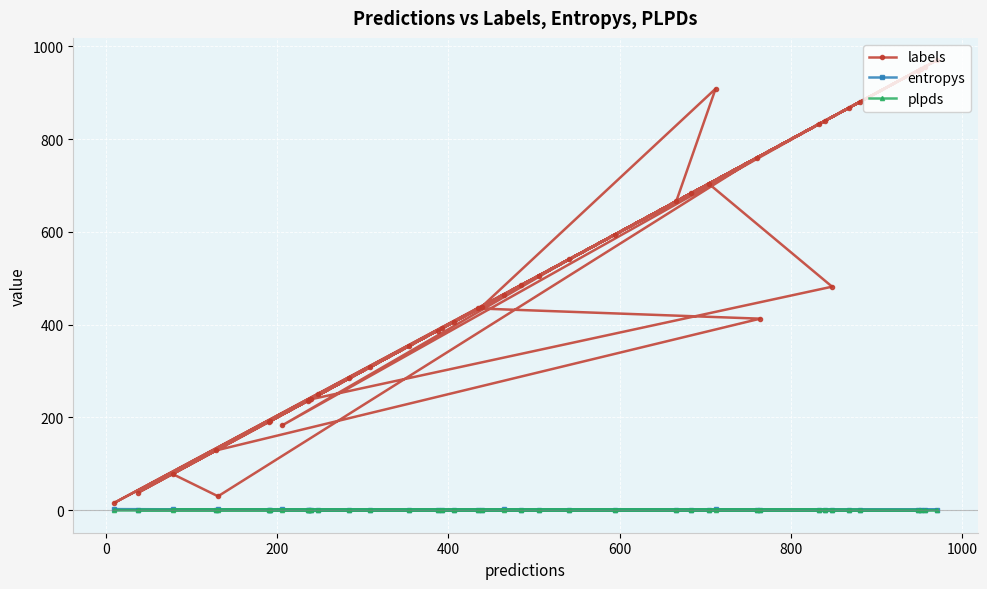

Reading left to right, list all the values displayed in this chart.

labels: 406.0	840.0	191.0	880.0	308.0	485.0	760.0	30.0	78.0	952.0	666.0	909.0	439.0	956.0	970.0	868.0	38.0	129.0	413.0	435.0	506.0	16.0	594.0	387.0	948.0	192.0	236.0	354.0	392.0	250.0	237.0	465.0	704.0	482.0	239.0	683.0	541.0	183.0	833.0	284.0
entropys: 0.4	0.4	1.1	0.4	1.1	1.1	0.4	1.5	2.0	0.4	0.3	1.8	0.4	0.4	1.3	0.2	0.6	0.5	1.0	1.4	0.4	2.2	0.4	0.6	0.5	0.5	0.3	0.6	0.3	1.4	1.4	2.0	0.4	1.2	0.5	0.7	1.3	1.9	0.4	0.6
plpds: 0.2	-0.0	0.8	0.1	0.6	0.7	0.0	0.2	0.7	0.1	0.4	0.7	0.0	0.0	-0.0	0.0	0.3	0.1	0.0	0.5	0.1	0.2	0.0	0.0	0.1	0.6	0.2	0.1	-0.0	0.4	0.0	0.2	0.1	-0.1	0.4	0.9	0.1	0.4	0.2	0.1